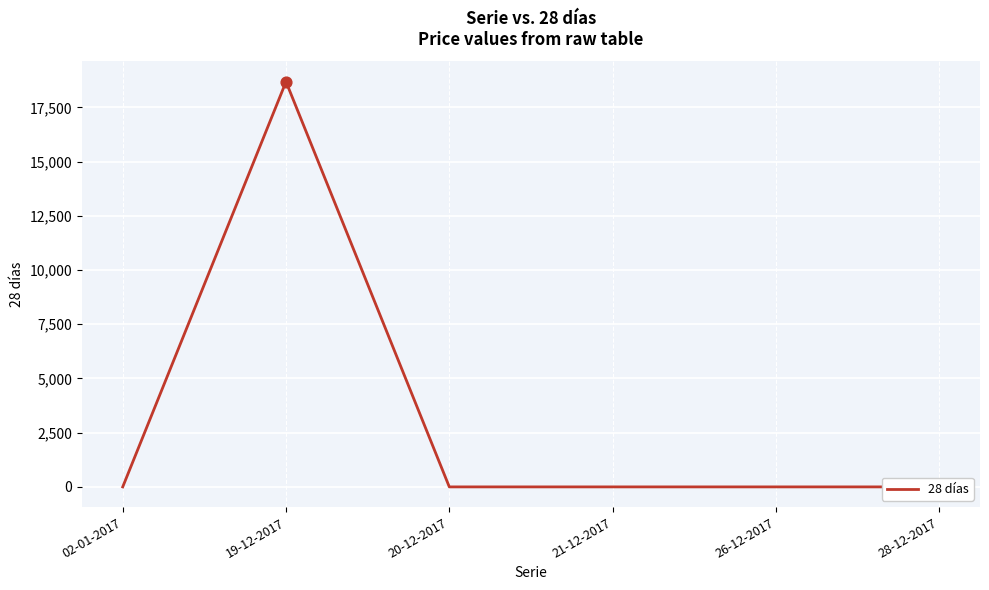

Which has a higher value, 19-12-2017 or 28-12-2017?

19-12-2017